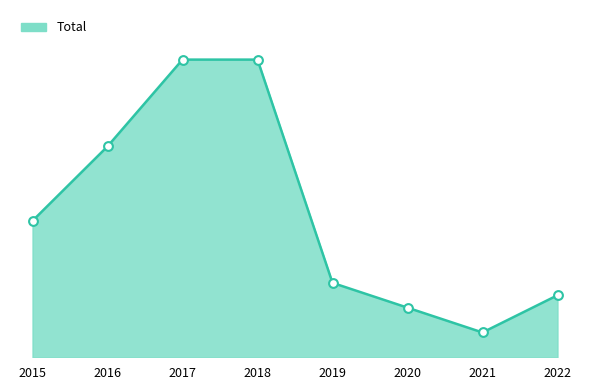

What is the ratio of the value at 2022 to the value at 2015?

0.5